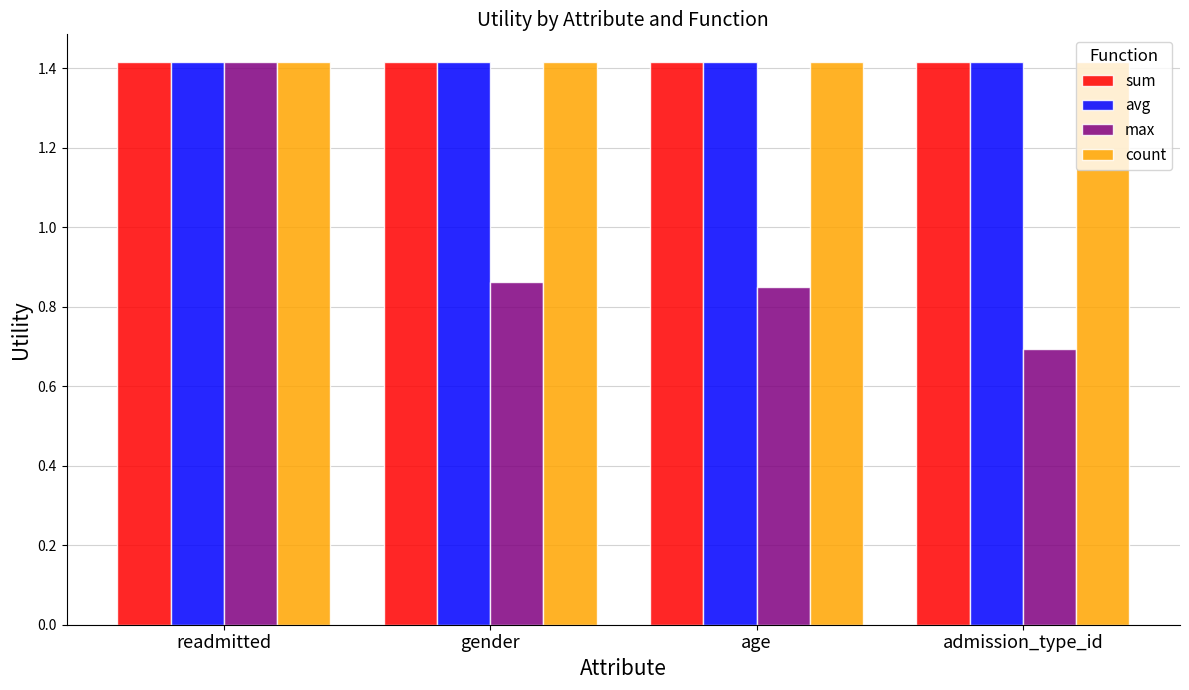

Between readmitted and age, which series saw the biggest shift?

max